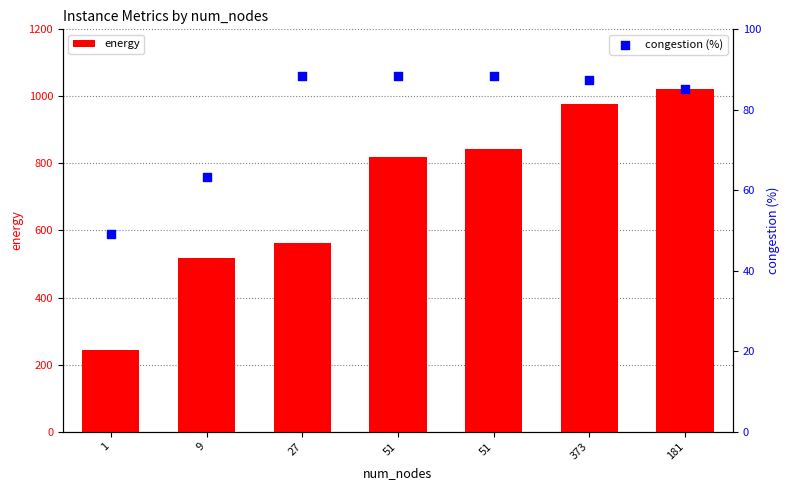

Which series has the largest total across all categories?

energy